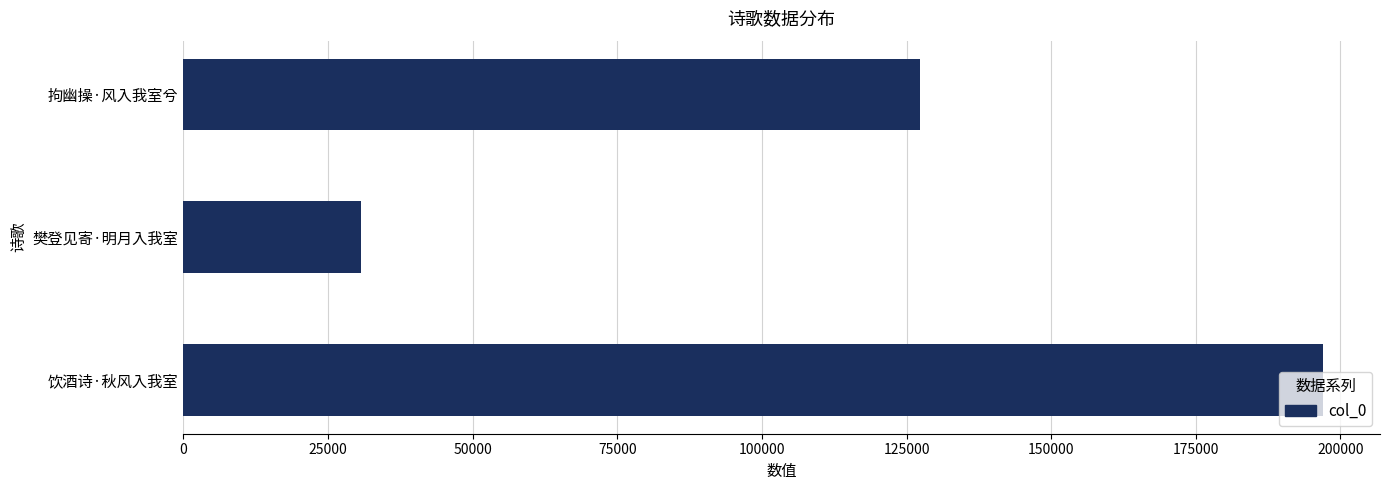

The chart shows a value of 196979 at 饮酒诗·秋风入我室. True or false?

True